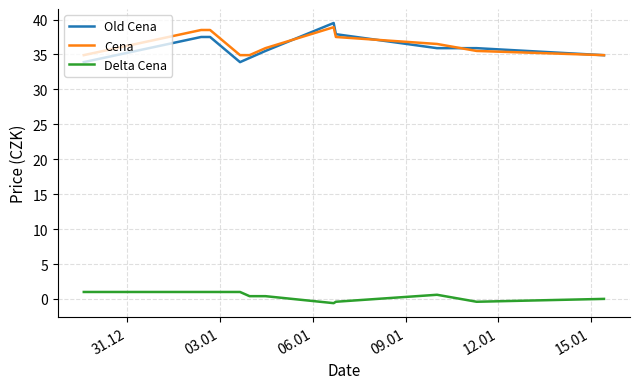

What is the lowest value of the Old Cena series?

33.9